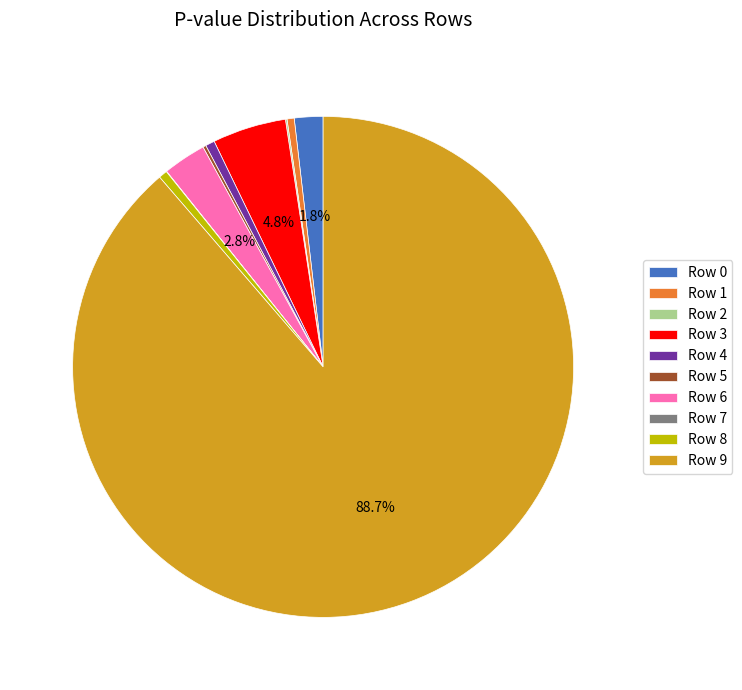

Which slice represents more than half of the pie?

Row 9